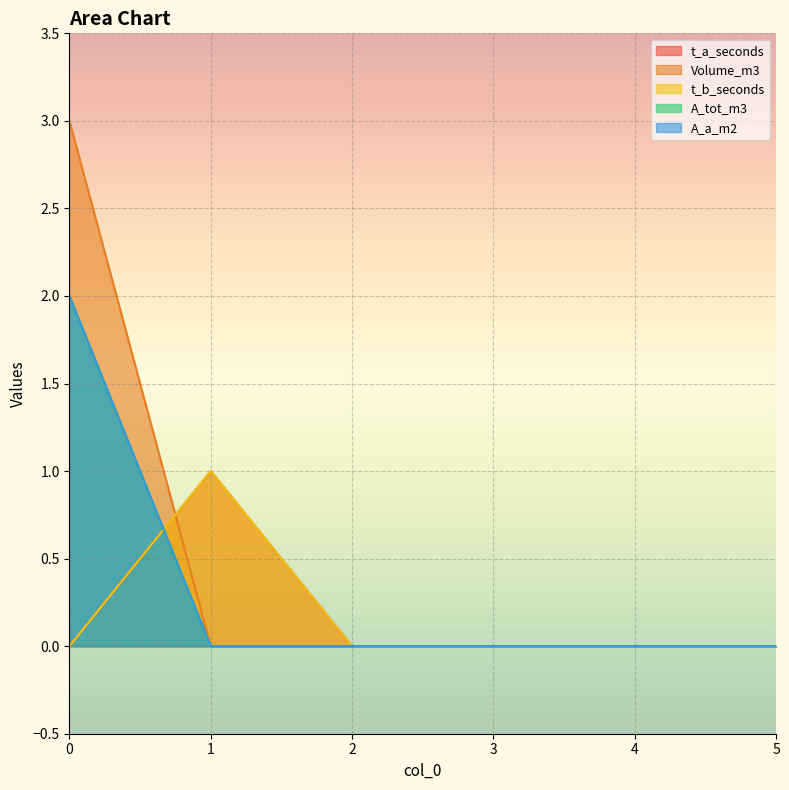

Reading left to right, extract all data points from this chart.

t_a_seconds: 0=0	1=1	2=0	3=0	4=0	5=0
Volume_m3: 0=3	1=0	2=0	3=0	4=0	5=0
t_b_seconds: 0=0	1=1	2=0	3=0	4=0	5=0
A_tot_m3: 0=2	1=0	2=0	3=0	4=0	5=0
A_a_m2: 0=2	1=0	2=0	3=0	4=0	5=0